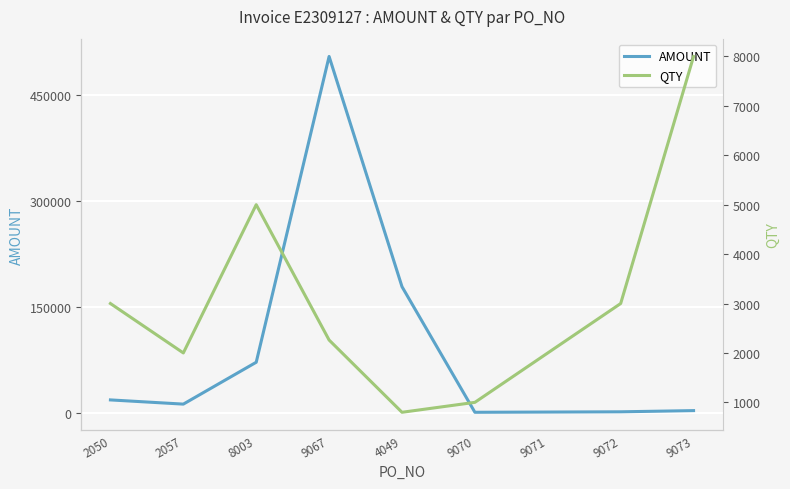

At which category is the sum across all series the highest?

9067